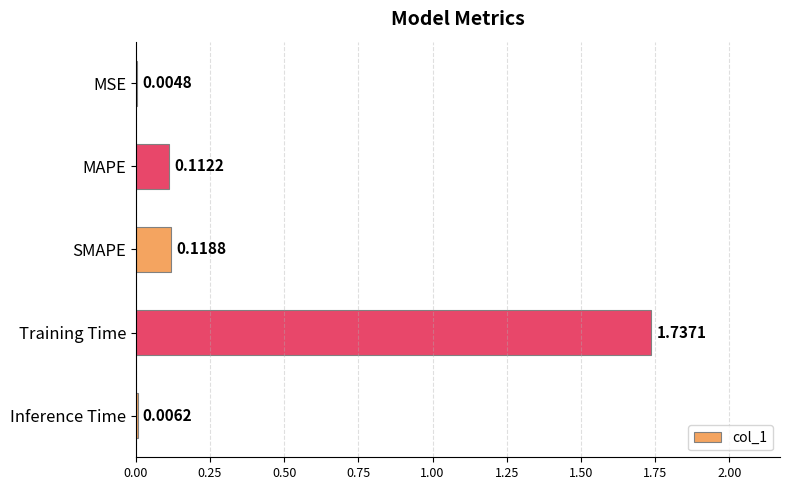

What is the sum of all values?

2.0